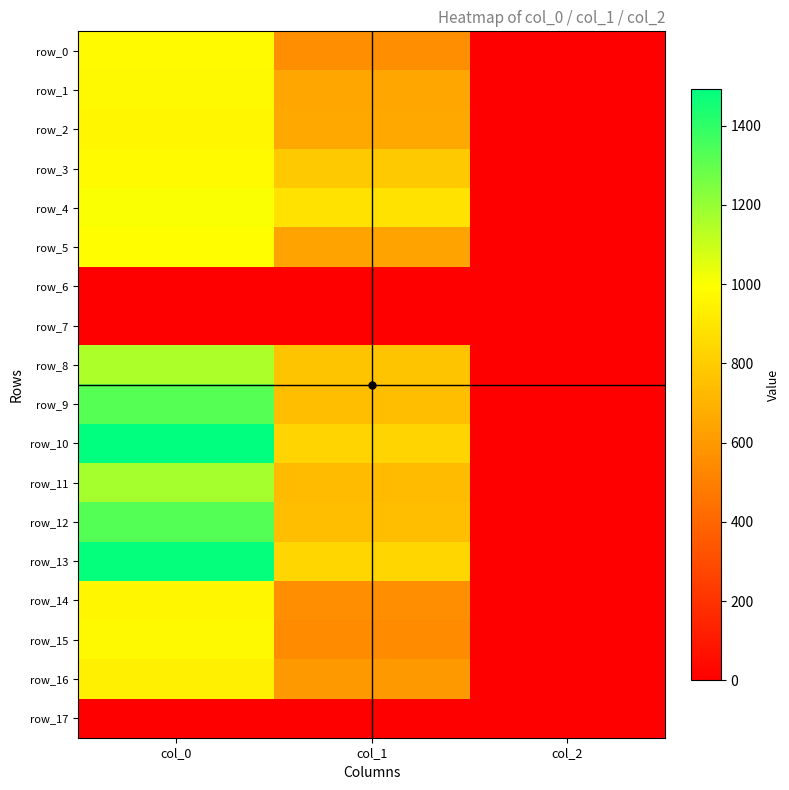

True or false: row_4 has a value of 427.4 at col_1.

False